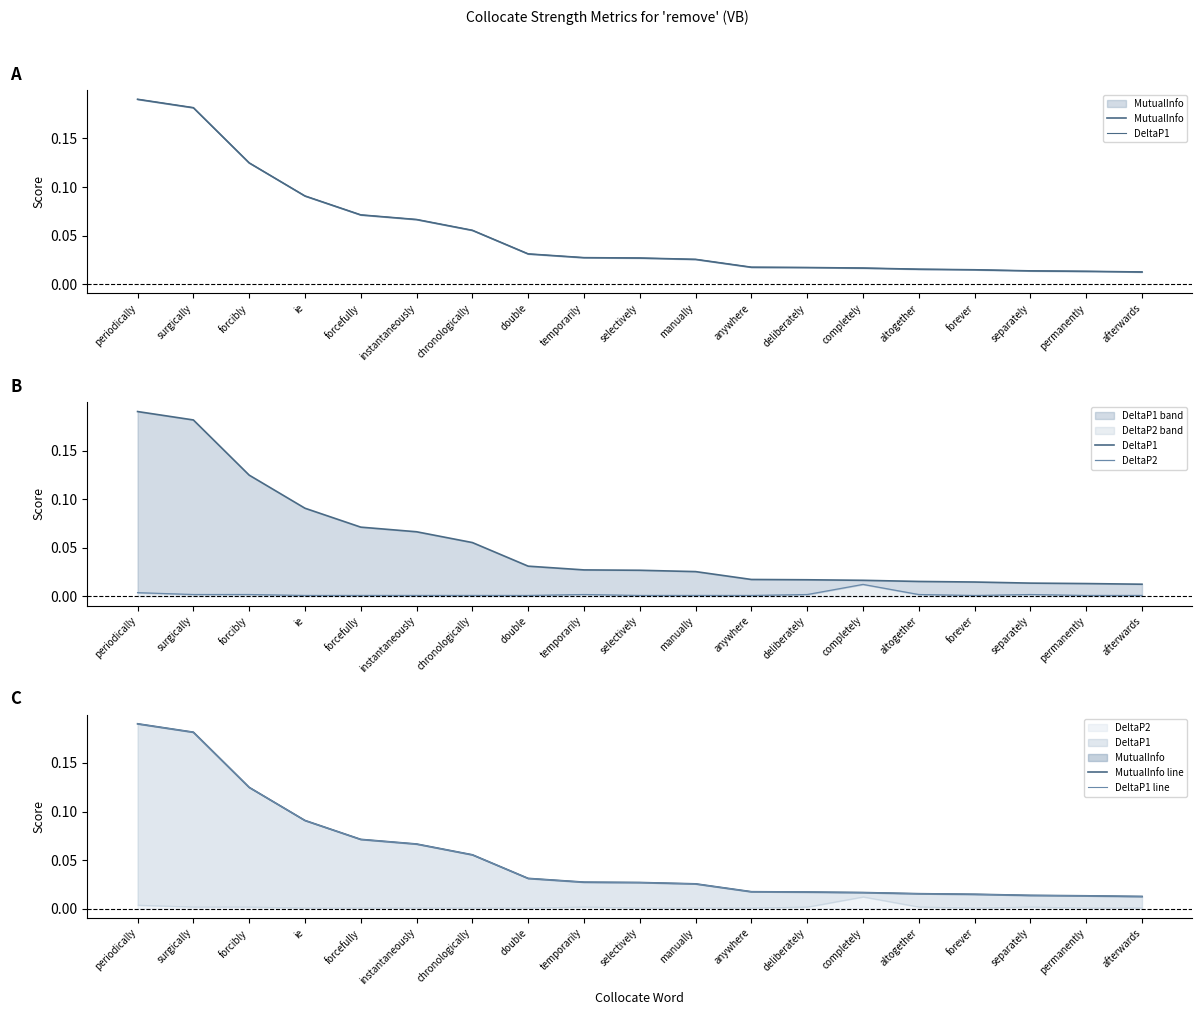

Reading right to left, transcribe all the data shown in this chart.

MutualInfo: afterwards=0.0	permanently=0.0	separately=0.0	forever=0.0	altogether=0.0	completely=0.0	deliberately=0.0	anywhere=0.0	manually=0.0	selectively=0.0	temporarily=0.0	double=0.0	chronologically=0.1	instantaneously=0.1	forcefully=0.1	ie=0.1	forcibly=0.1	surgically=0.2	periodically=0.2
DeltaP1: afterwards=0.0	permanently=0.0	separately=0.0	forever=0.0	altogether=0.0	completely=0.0	deliberately=0.0	anywhere=0.0	manually=0.0	selectively=0.0	temporarily=0.0	double=0.0	chronologically=0.1	instantaneously=0.1	forcefully=0.1	ie=0.1	forcibly=0.1	surgically=0.2	periodically=0.2
DeltaP2: afterwards=0.0	permanently=0.0	separately=0.0	forever=0.0	altogether=0.0	completely=0.0	deliberately=0.0	anywhere=0.0	manually=0.0	selectively=0.0	temporarily=0.0	double=0.0	chronologically=0.0	instantaneously=0.0	forcefully=0.0	ie=0.0	forcibly=0.0	surgically=0.0	periodically=0.0
MutualInfo line: afterwards=0.0	permanently=0.0	separately=0.0	forever=0.0	altogether=0.0	completely=0.0	deliberately=0.0	anywhere=0.0	manually=0.0	selectively=0.0	temporarily=0.0	double=0.0	chronologically=0.1	instantaneously=0.1	forcefully=0.1	ie=0.1	forcibly=0.1	surgically=0.2	periodically=0.2
DeltaP1 line: afterwards=0.0	permanently=0.0	separately=0.0	forever=0.0	altogether=0.0	completely=0.0	deliberately=0.0	anywhere=0.0	manually=0.0	selectively=0.0	temporarily=0.0	double=0.0	chronologically=0.1	instantaneously=0.1	forcefully=0.1	ie=0.1	forcibly=0.1	surgically=0.2	periodically=0.2